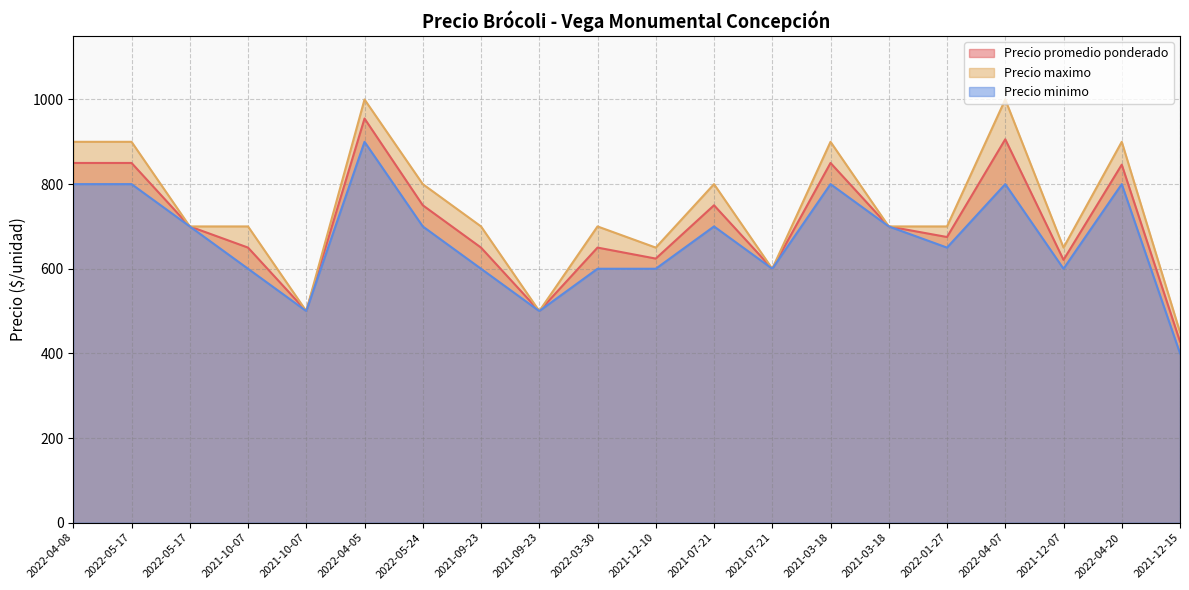

What is the sum of all Precio promedio ponderado values?

14055